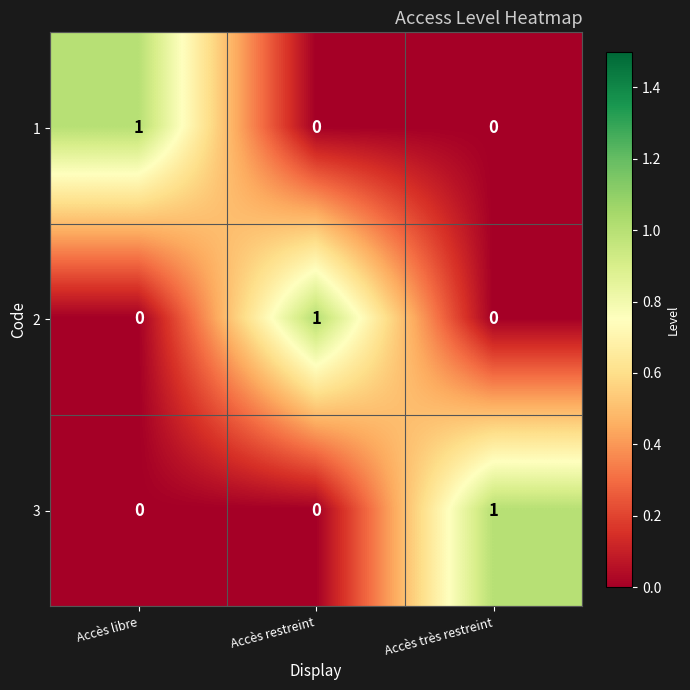

Is the value of 2 at Accès libre greater than the value of 3 at Accès très restreint?

No